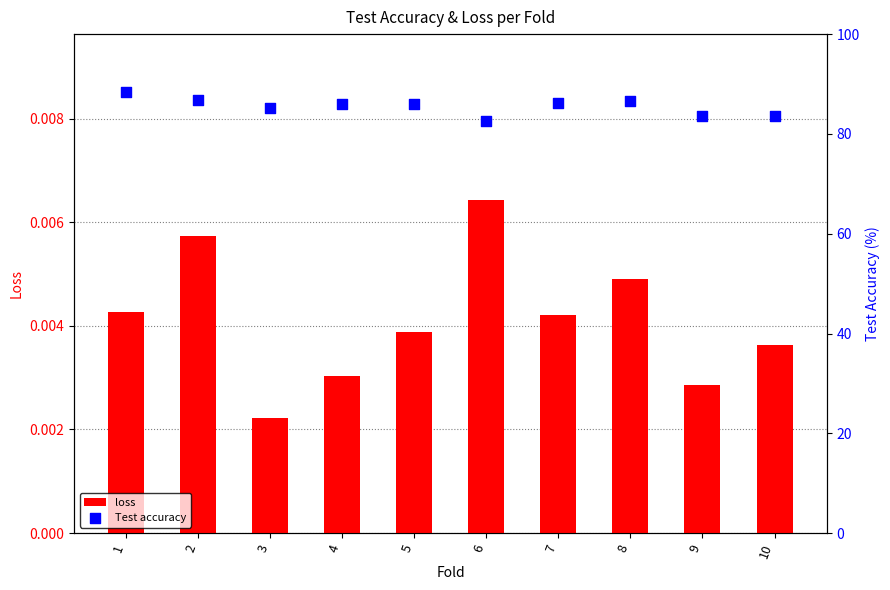

Which series has the largest total across all categories?

Test accuracy